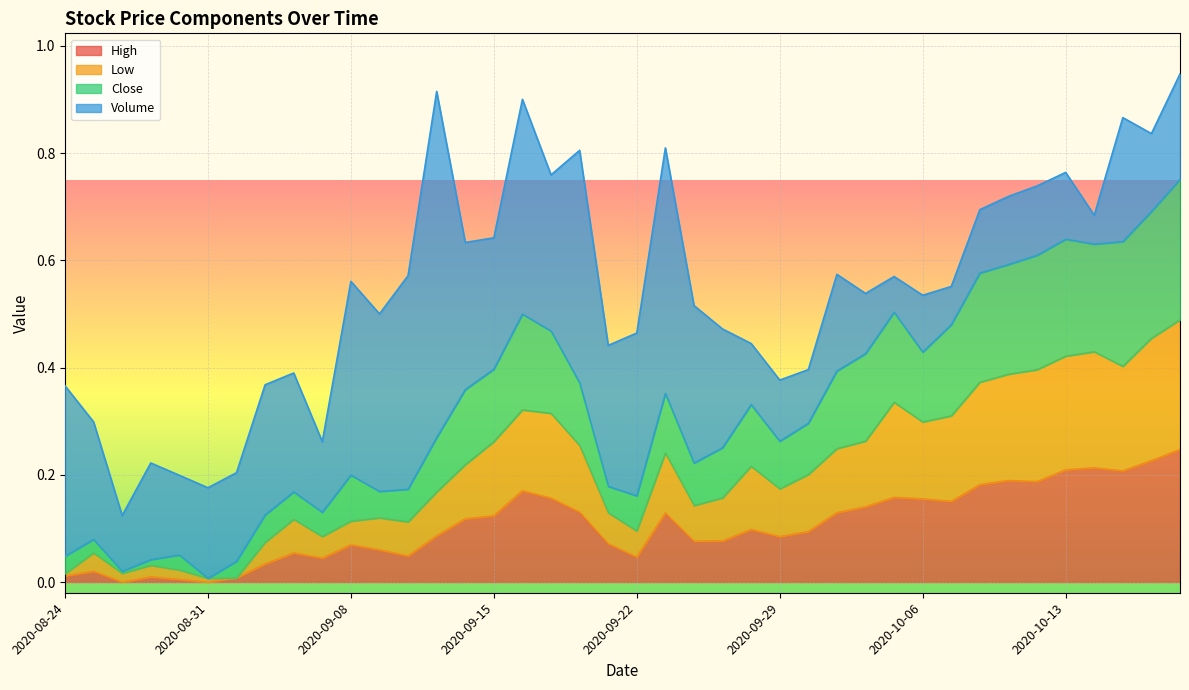

Does the chart display data point markers on the line(s)?

No